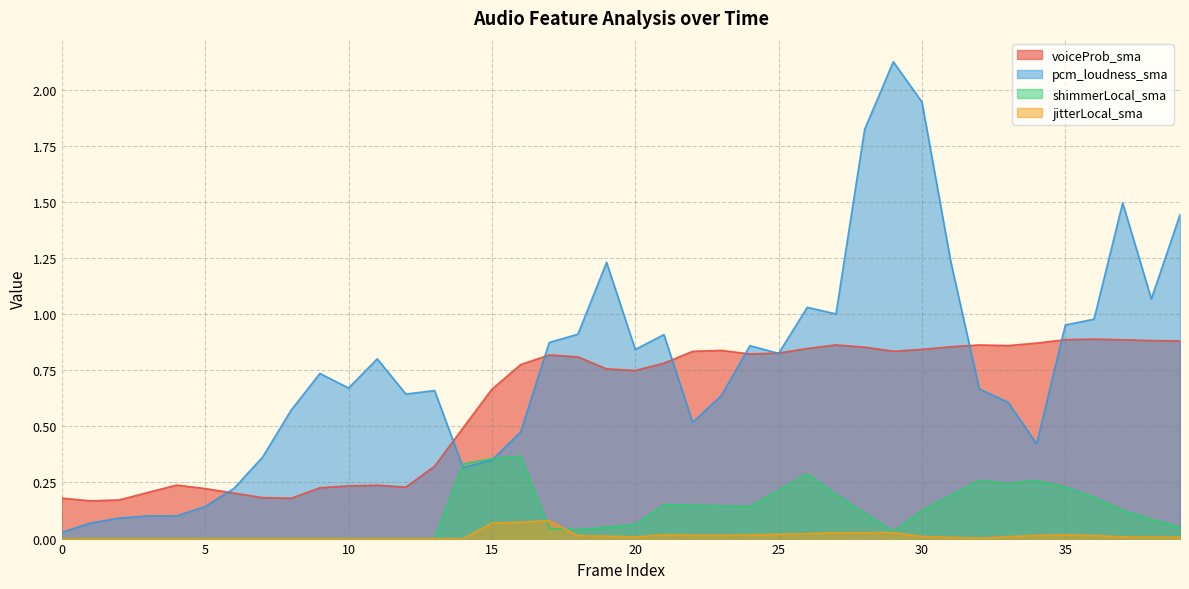

Rank the series by their maximum value, from highest to lowest.

pcm_loudness_sma, voiceProb_sma, shimmerLocal_sma, jitterLocal_sma